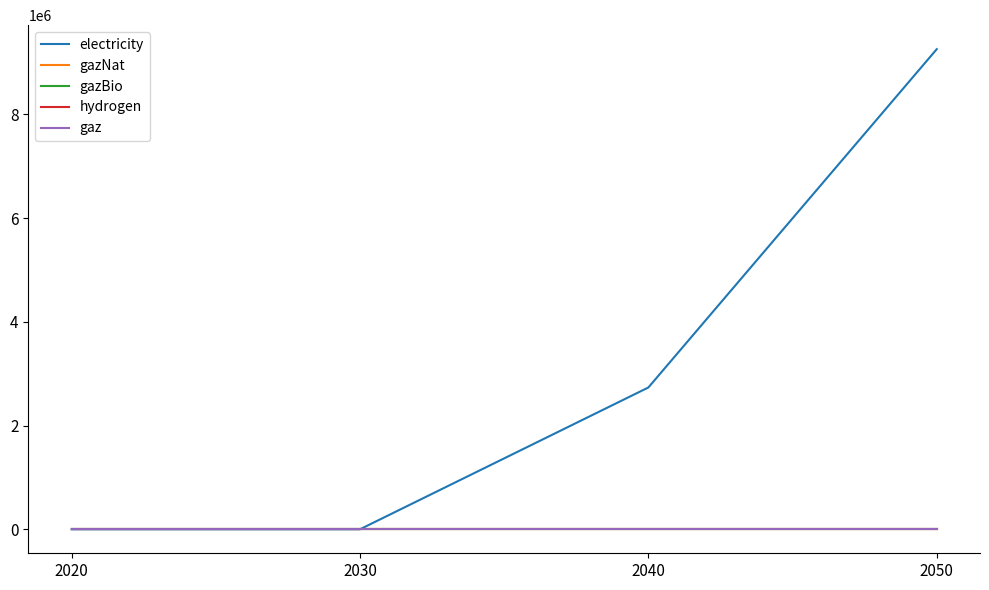

True or false: electricity and gazNat cross at least once.

False